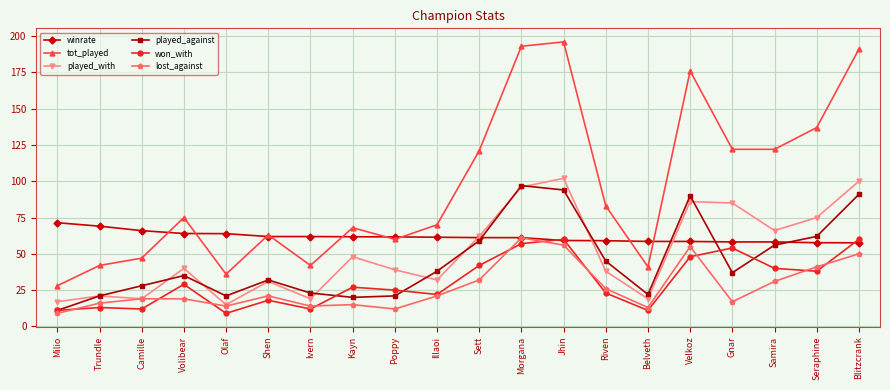

Is the value of won_with at Shen greater than the value of played_against at Milio?

Yes